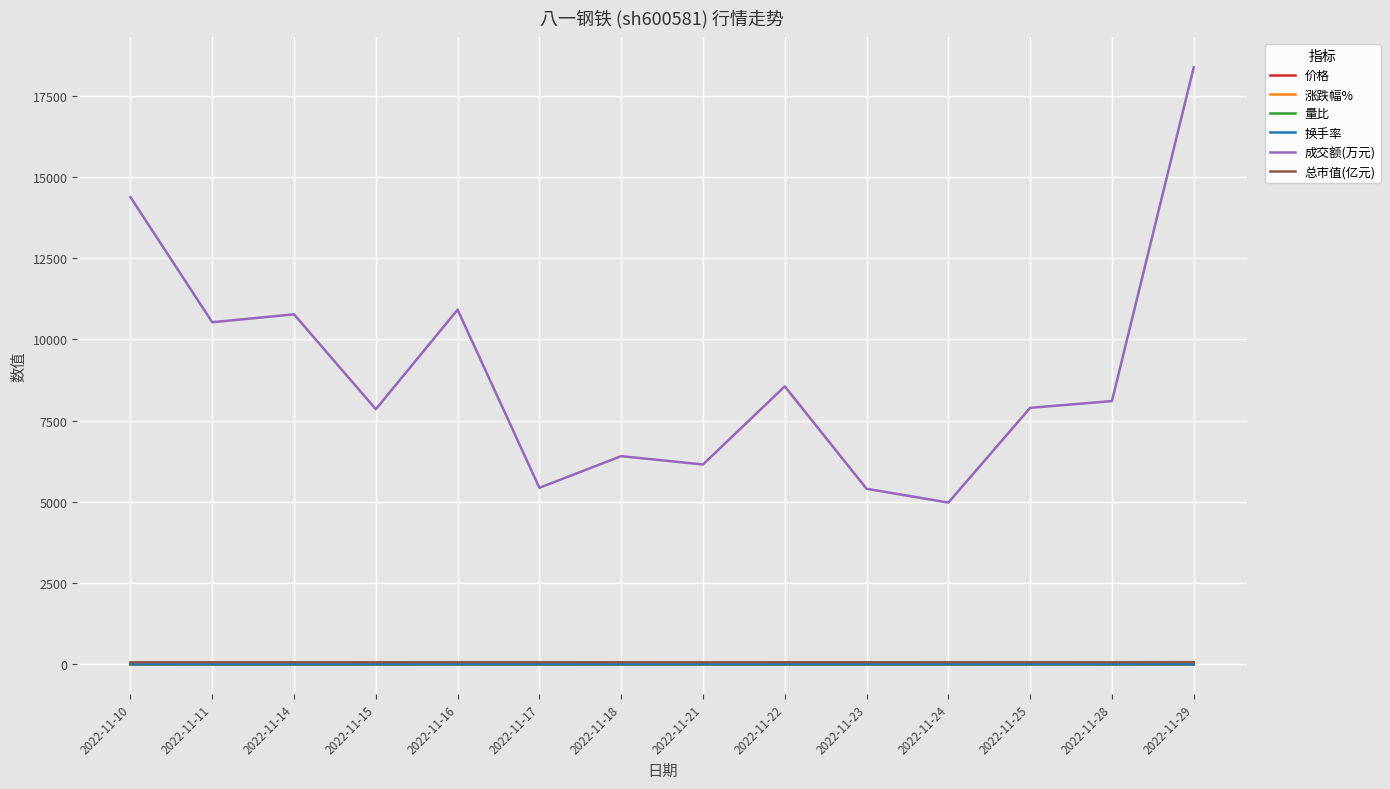

Which series changed the most between 2022-11-21 and 2022-11-29?

成交额(万元)